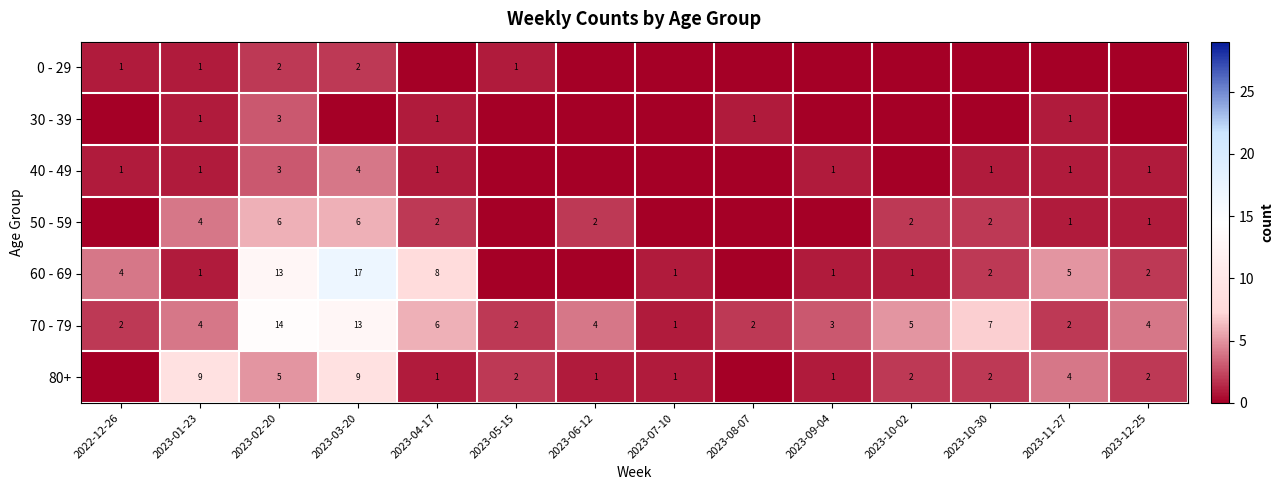

Is it true that 60 - 69 equals 2 at 2023-10-02?

False